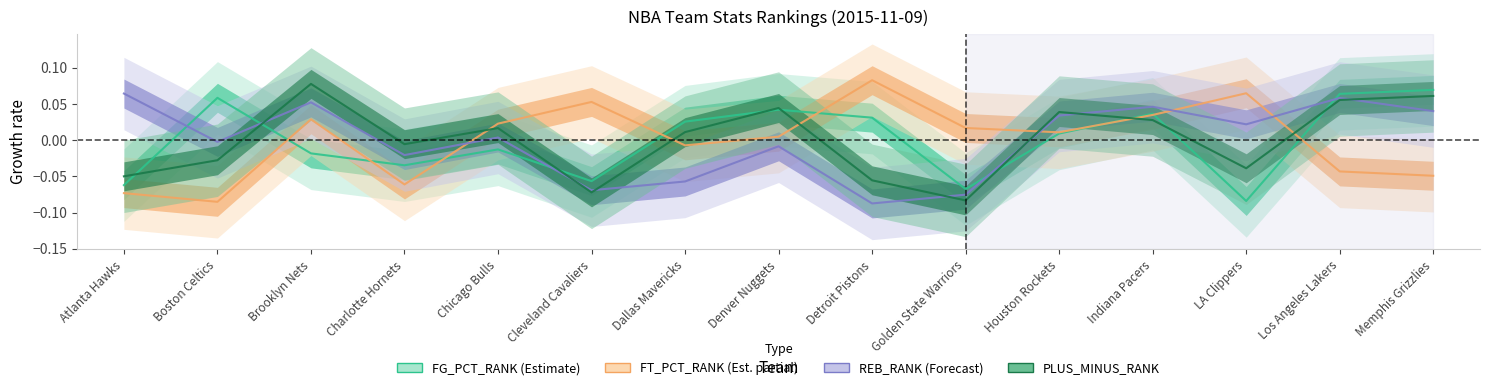

At which category is the sum across all series the highest?

Indiana Pacers